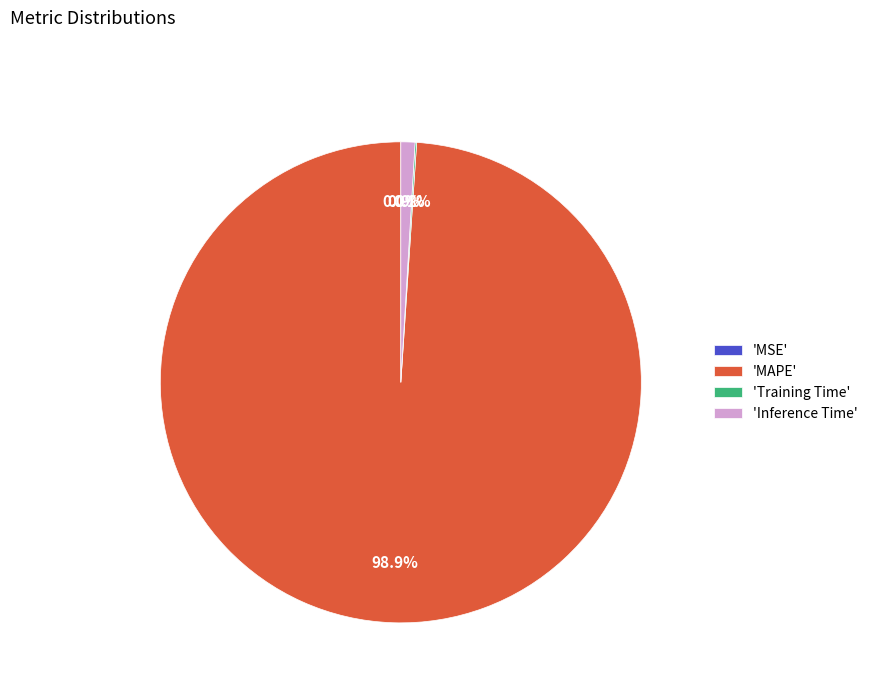

Which slice is the largest?

'MAPE'